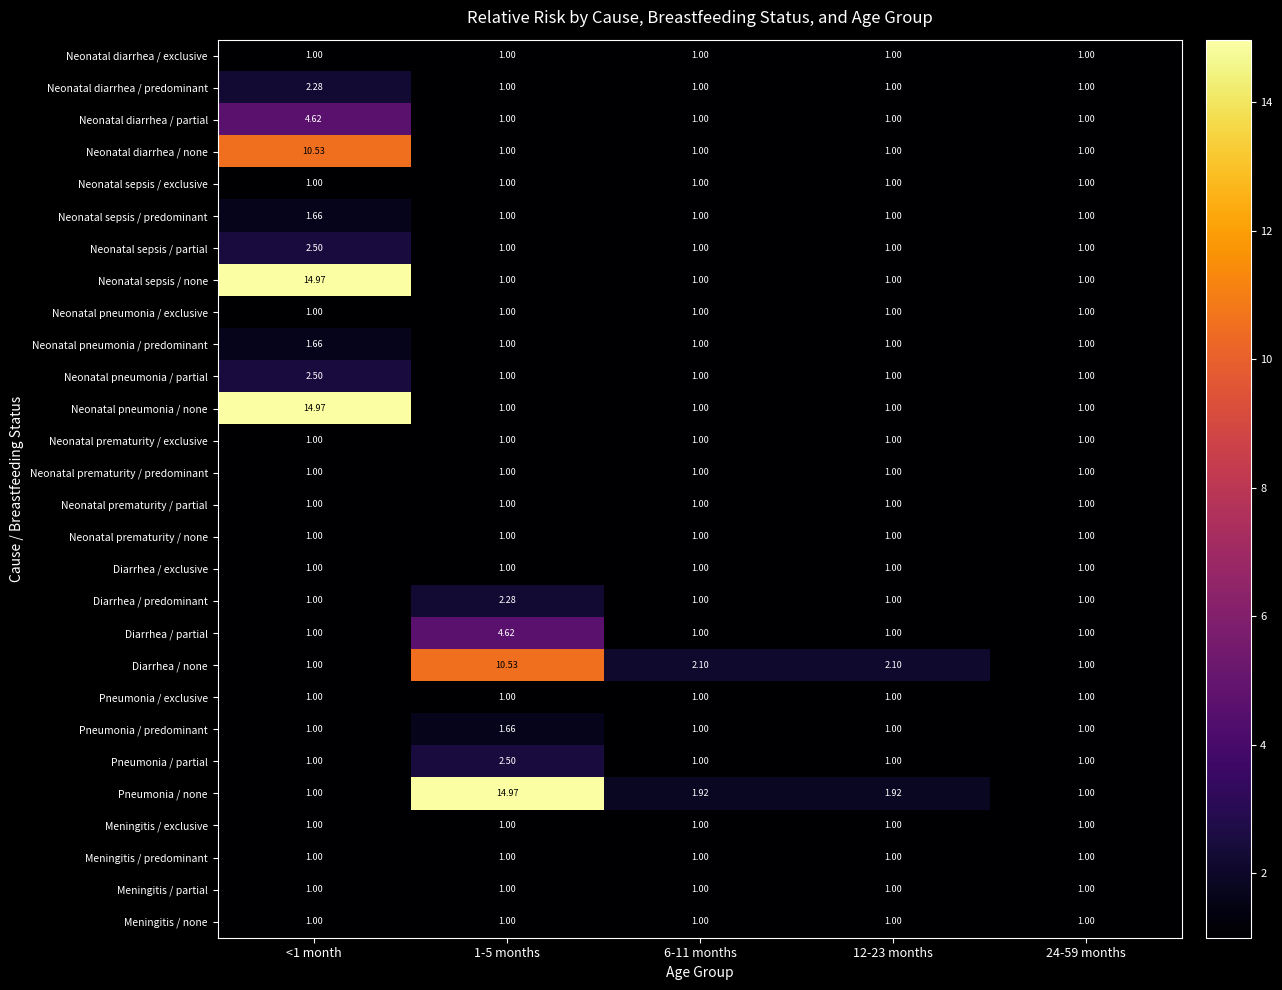

Which series has the largest total across all categories?

Pneumonia / none